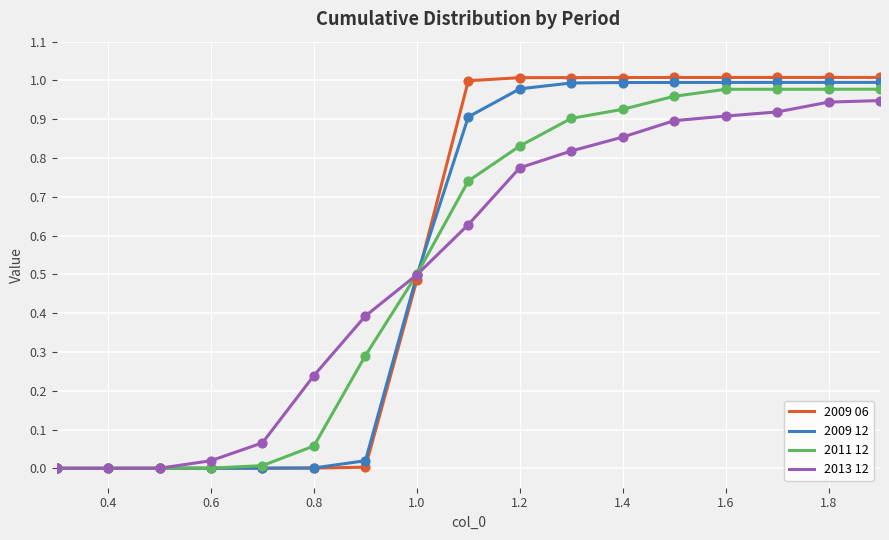

Which series has the widest spread of values?

2009 06